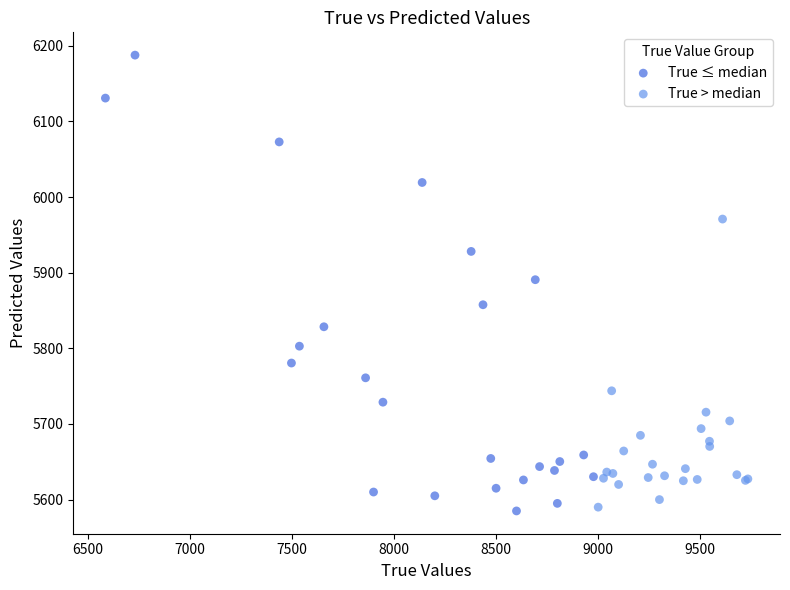

Which series reaches the maximum Y coordinate?

True ≤ median